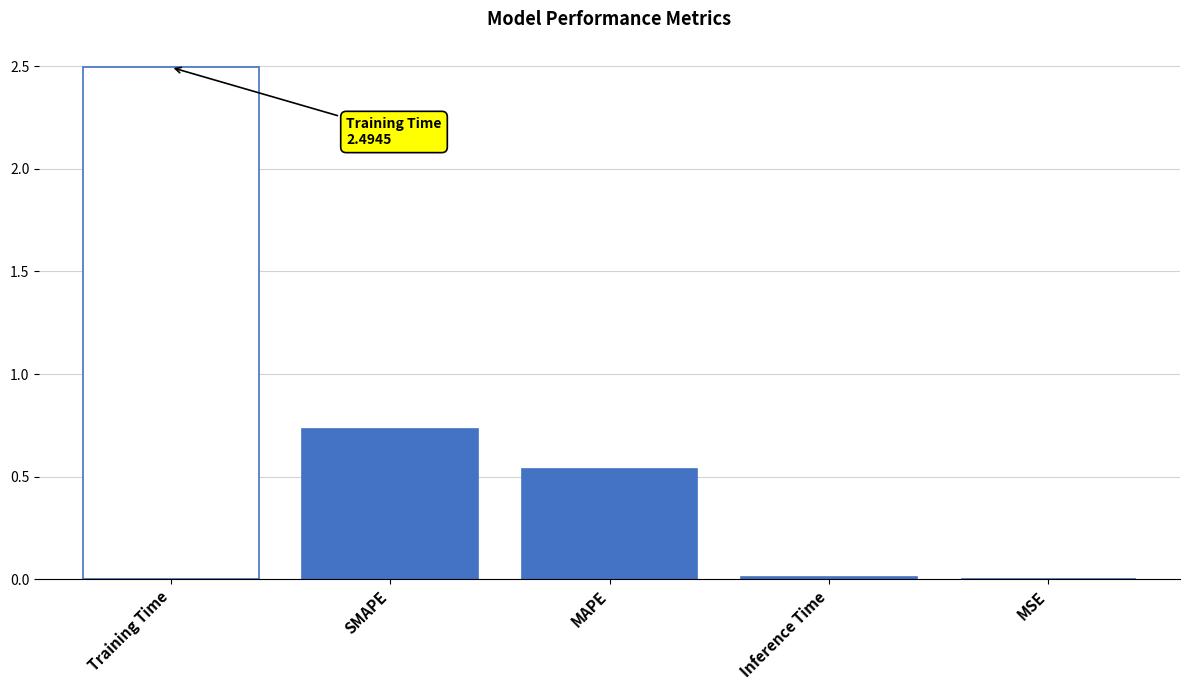

What is the maximum value shown in the chart?

2.5